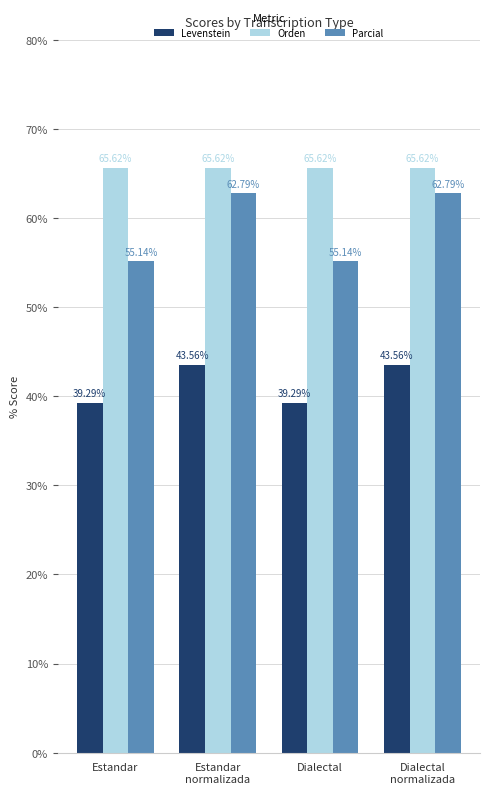

How many data points in Parcial are less than 62?

2